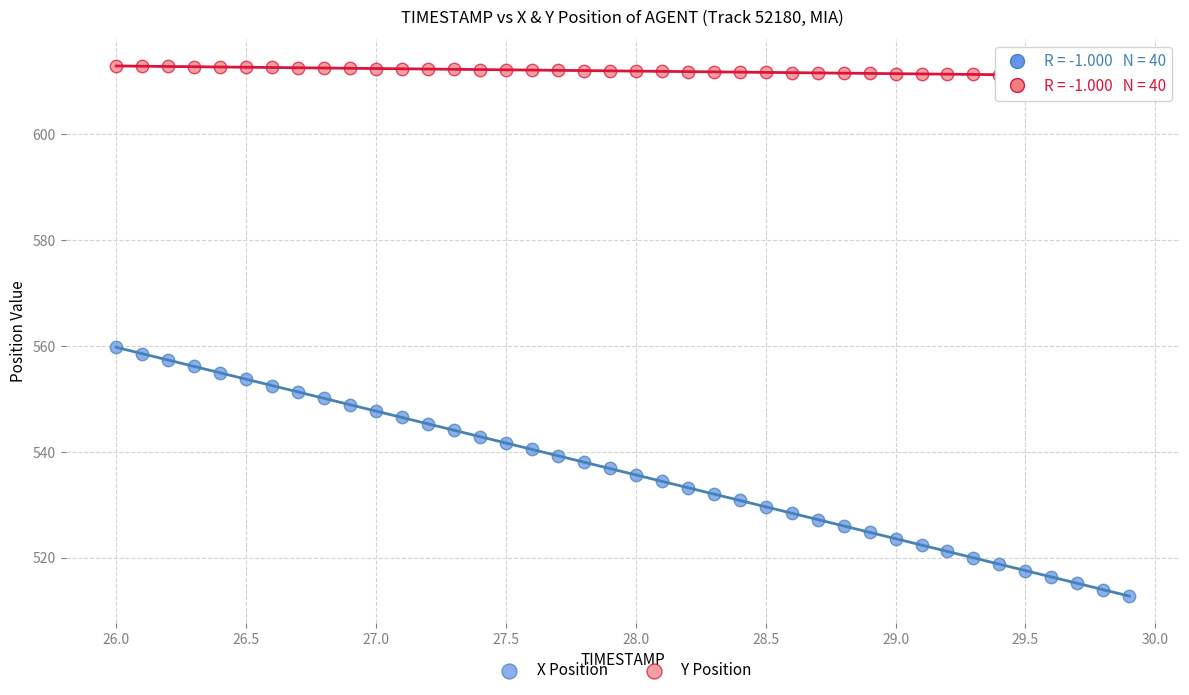

Across all data points, what is the range of X values (max minus min)?

3.9